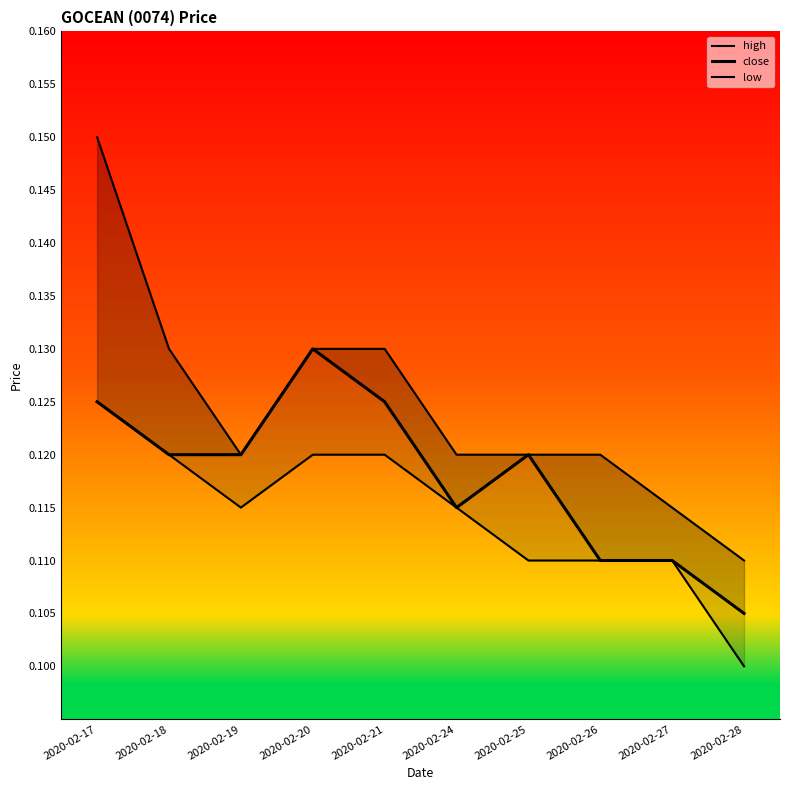

Is it true that low equals 0.1 at 2020-02-26?

True